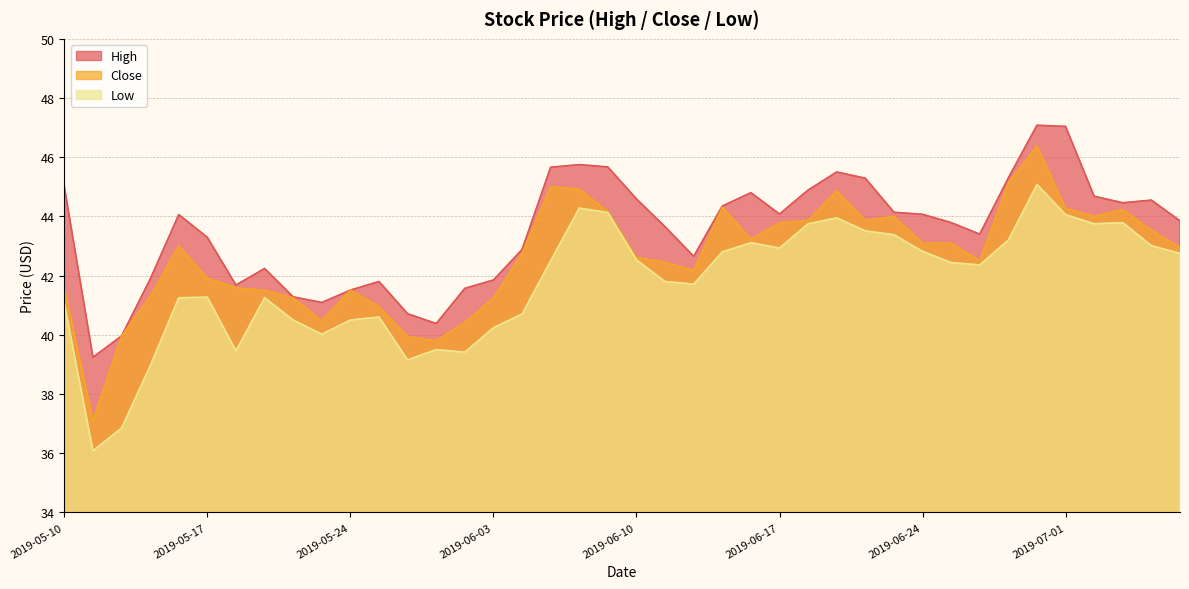

At which label does Close first exceed 42?

2019-05-16